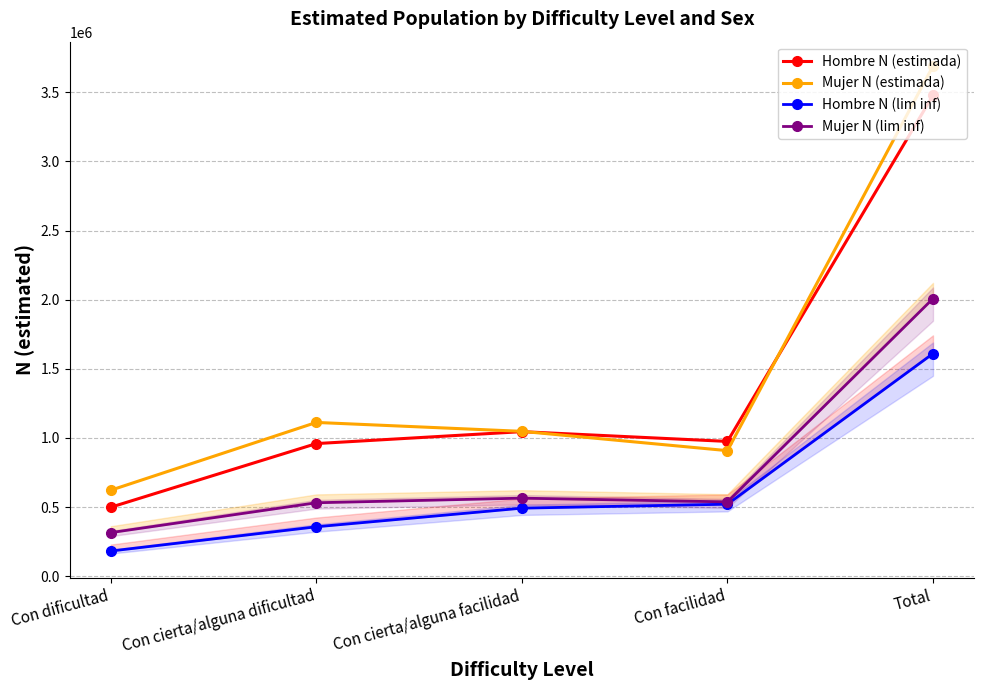

How many intersections are there between Hombre N (estimada) and Mujer N (estimada)?

2